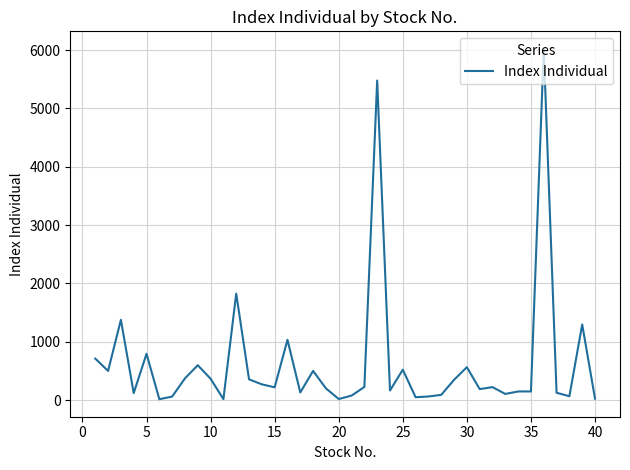

What is the maximum value shown in the chart?

6022.1